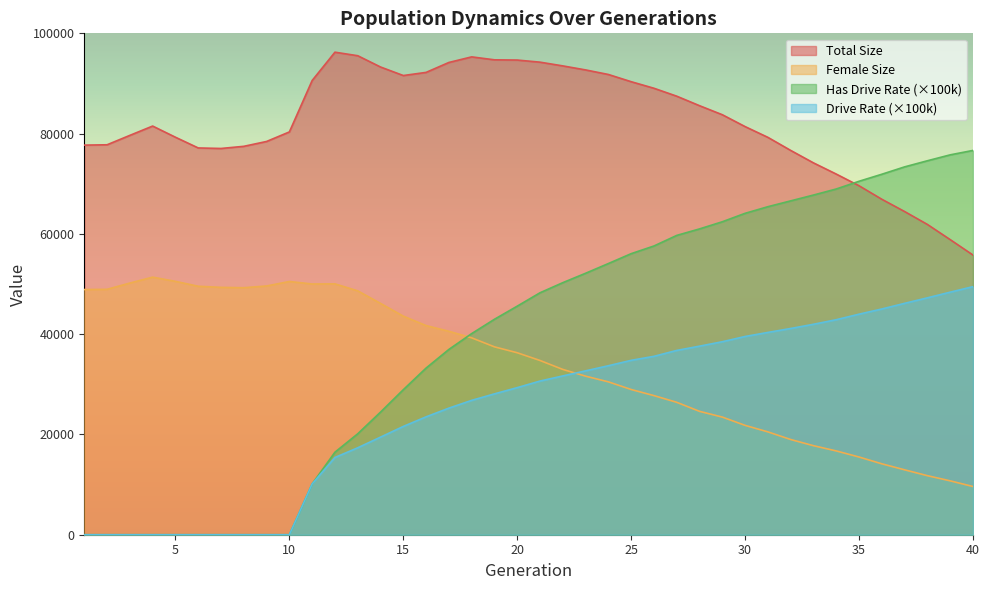

Where do female_size and rate_has_drive first cross each other?

17 and 18